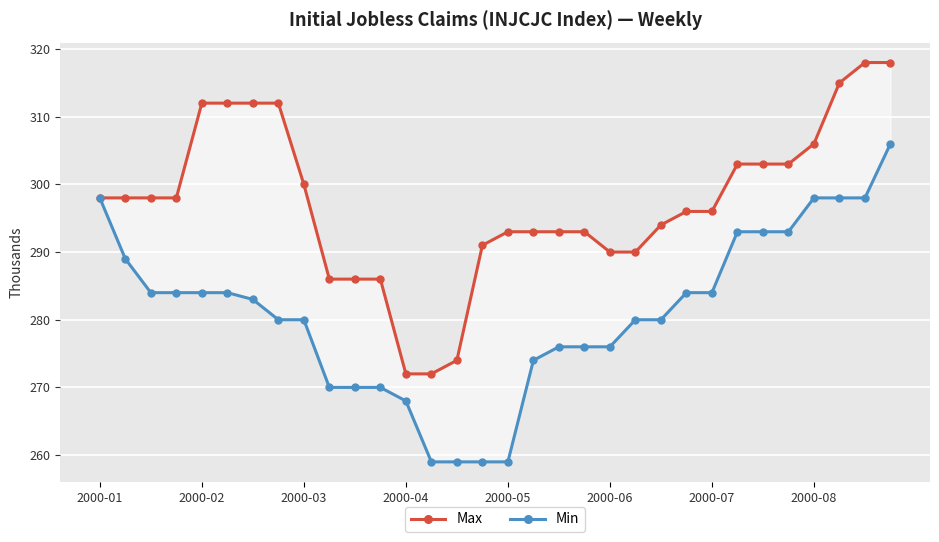

What is the value of the Min point at the 16th from the left?

259